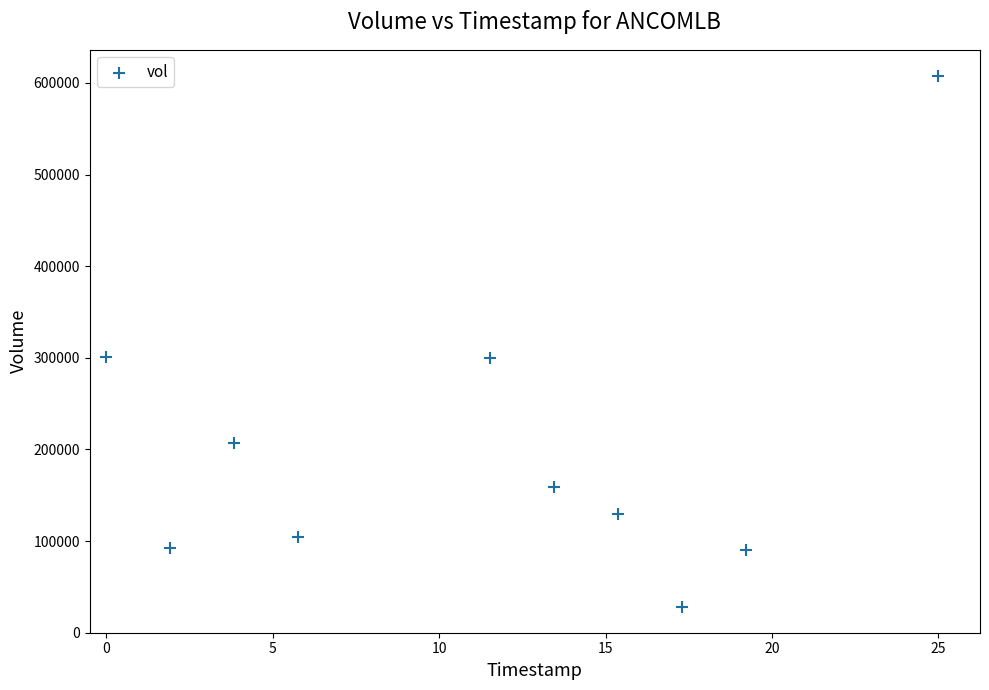

What is the average Y value?

201850